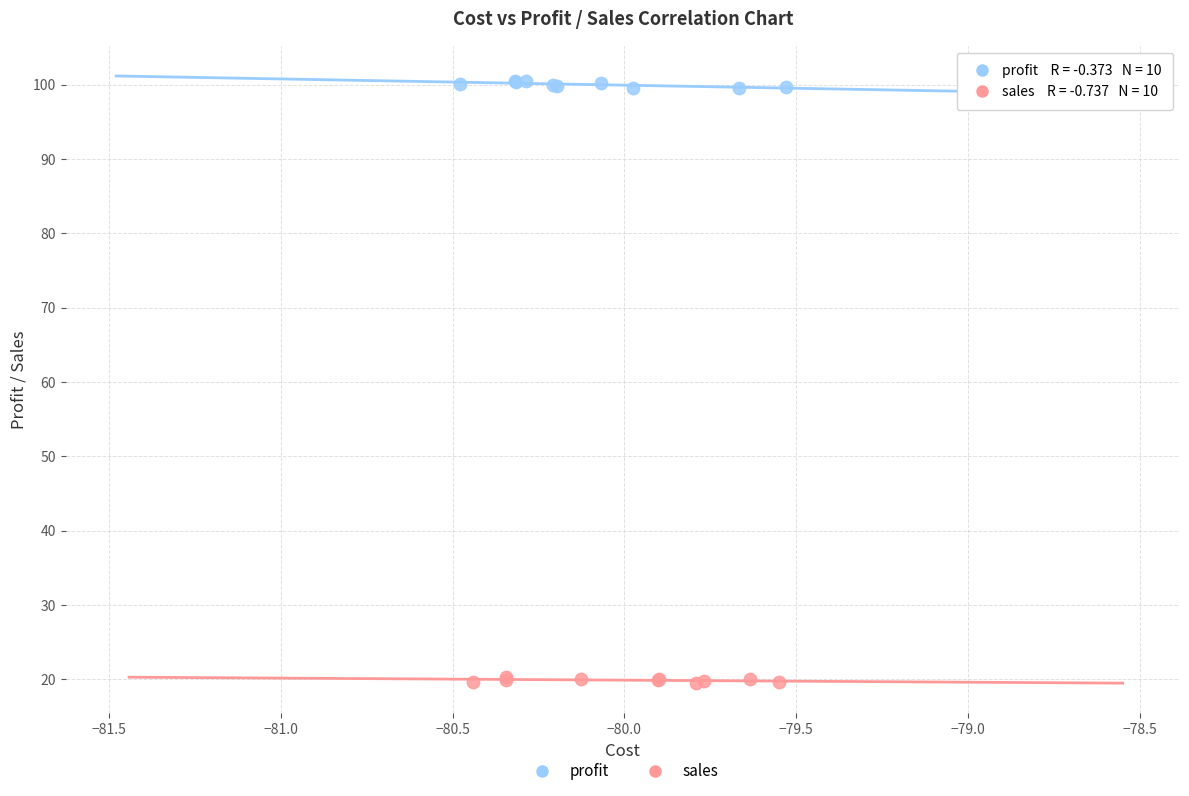

Which series contains the highest Y value?

sales